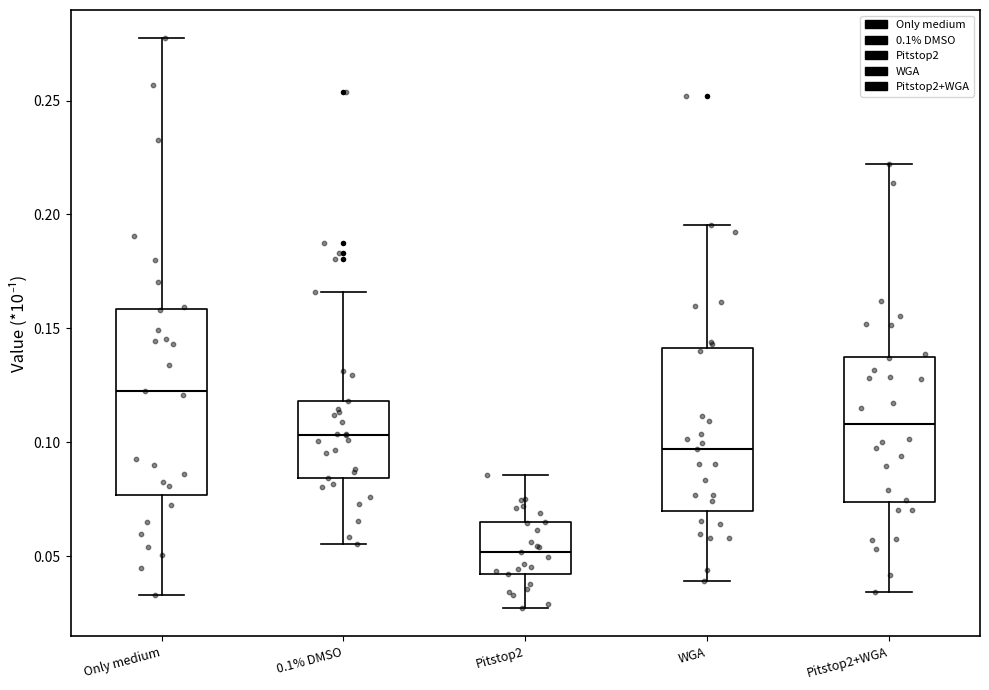

Which box's median line is the lowest?

Pitstop2